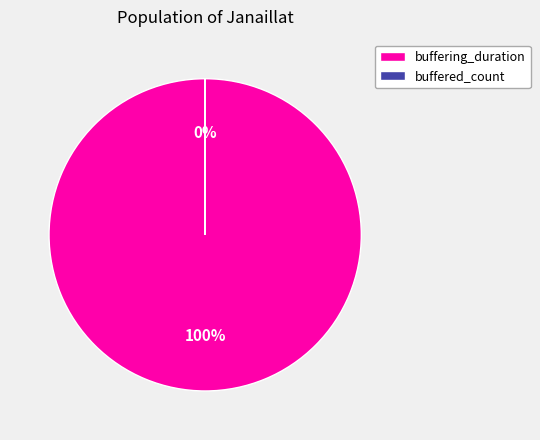

To the nearest percent, what is the average slice percentage?

50%